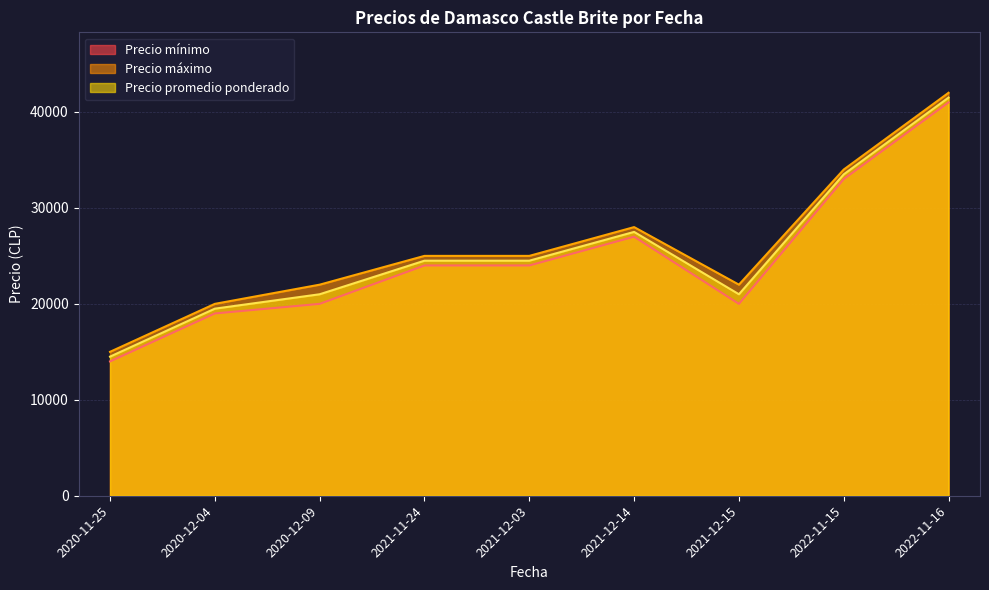

True or false: Precio promedio ponderado and Precio máximo intersect in this chart.

False